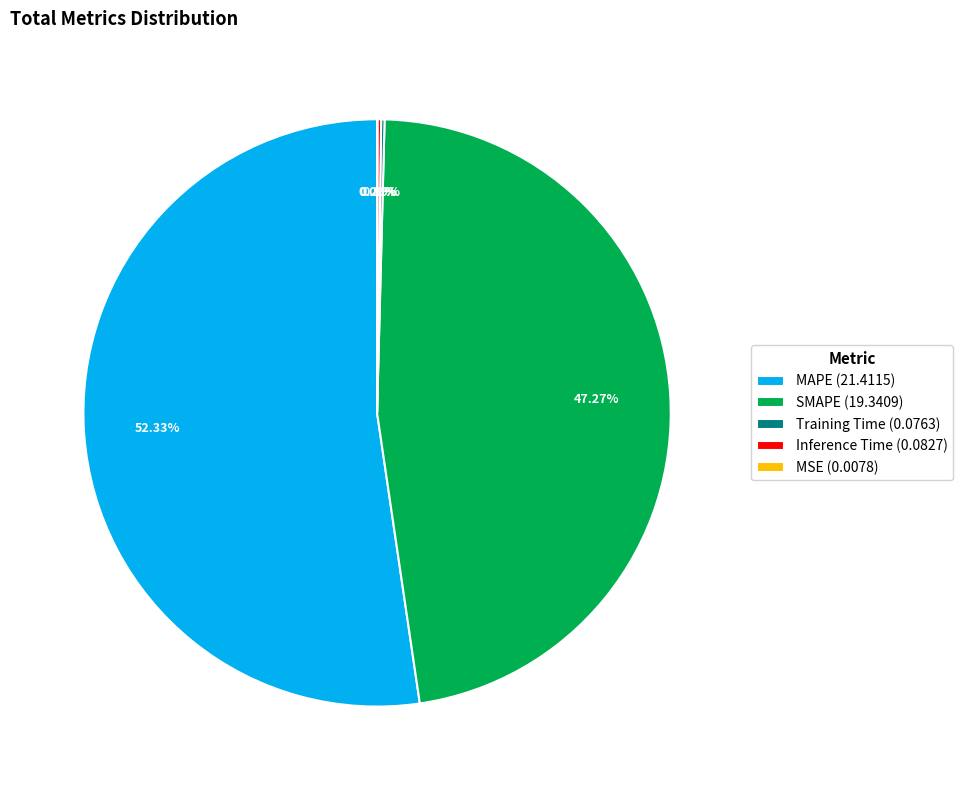

Is there a majority slice in this chart?

Yes